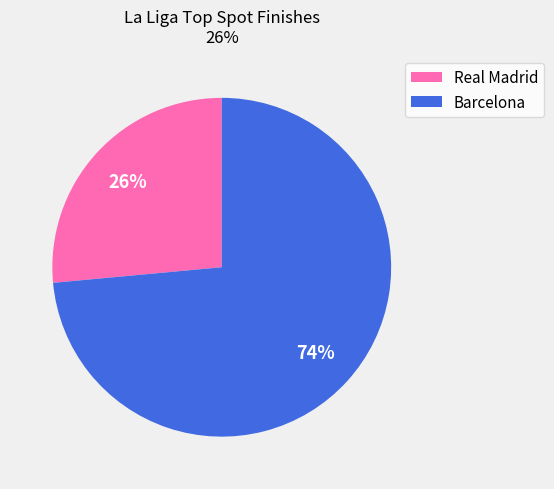

Which category has the smallest portion of the pie?

Real Madrid